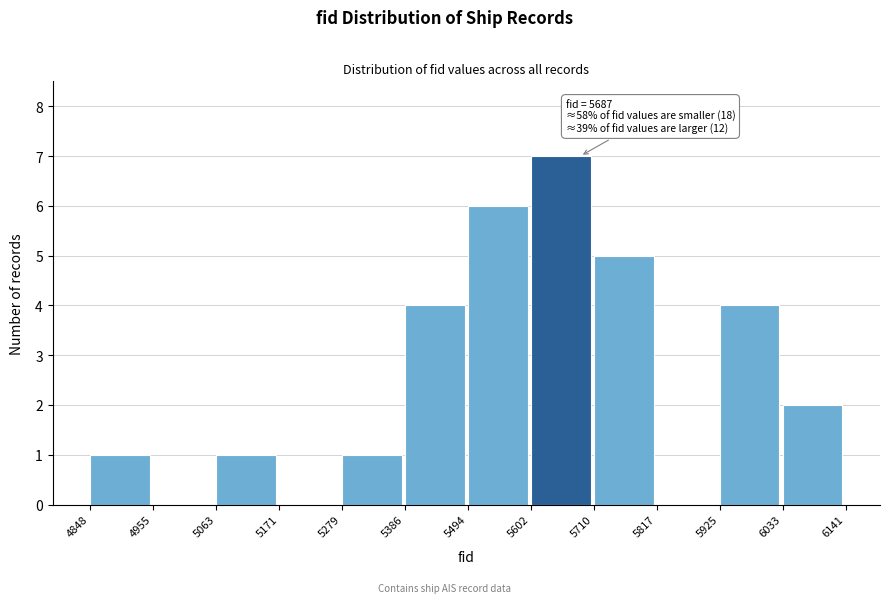

Which range on the x-axis has the tallest bar?

5602 to 5710